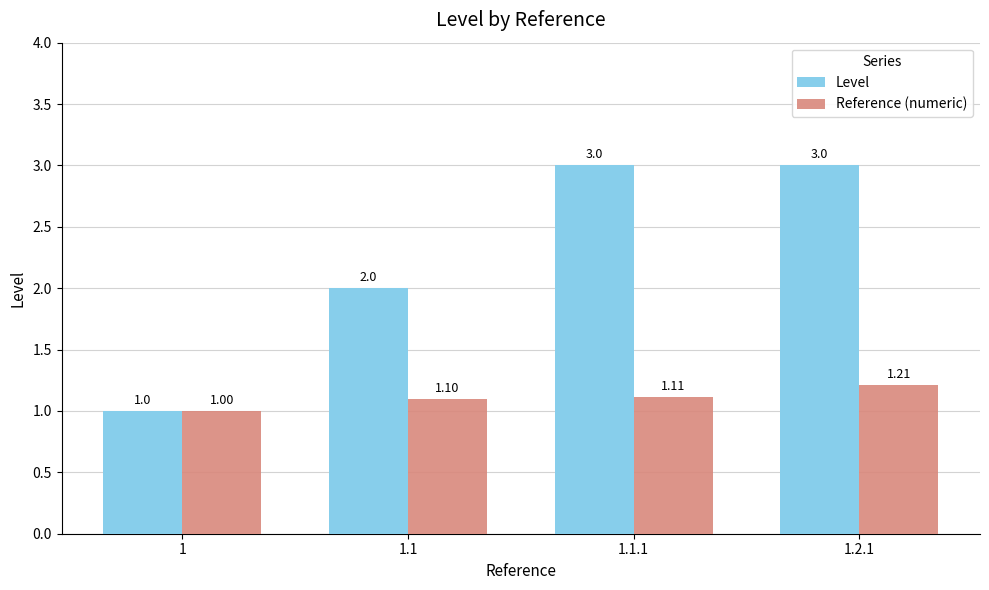

At which label does Reference (numeric) reach its peak?

1.2.1